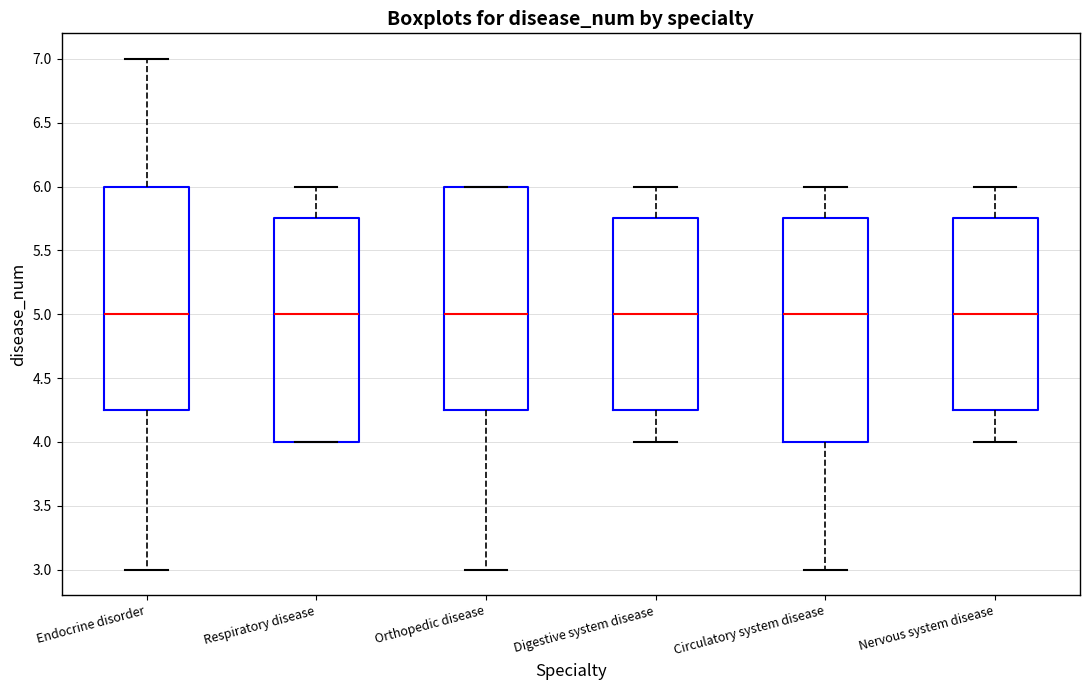

Reading left to right, transcribe this box plot: for each box, give where its median line is, the range the box spans, and where its two whiskers end, as read against the y-axis. The values are not printed on the chart, so give them approximately, as read against the axis.

Endocrine disorder: median 5.00, box 4.25 to 6.00, whiskers 3.00 to 7.00
Respiratory disease: median 5.00, box 4.00 to 5.75, whiskers 4.00 to 6.00
Orthopedic disease: median 5.00, box 4.25 to 6.00, whiskers 3.00 to 6.00
Digestive system disease: median 5.00, box 4.25 to 5.75, whiskers 4.00 to 6.00
Circulatory system disease: median 5.00, box 4.00 to 5.75, whiskers 3.00 to 6.00
Nervous system disease: median 5.00, box 4.25 to 5.75, whiskers 4.00 to 6.00